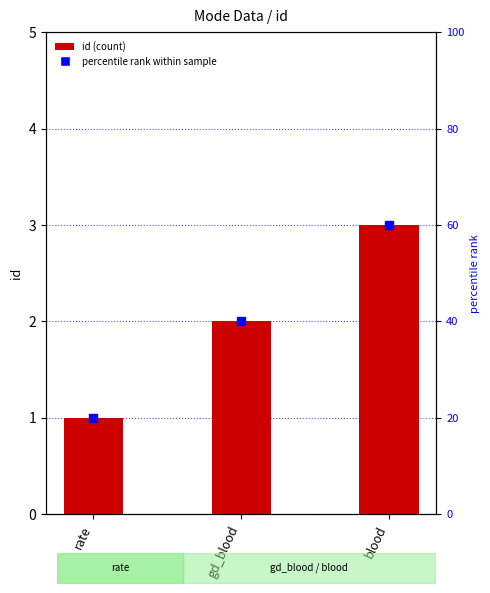

Count the number of categories in the chart.

3